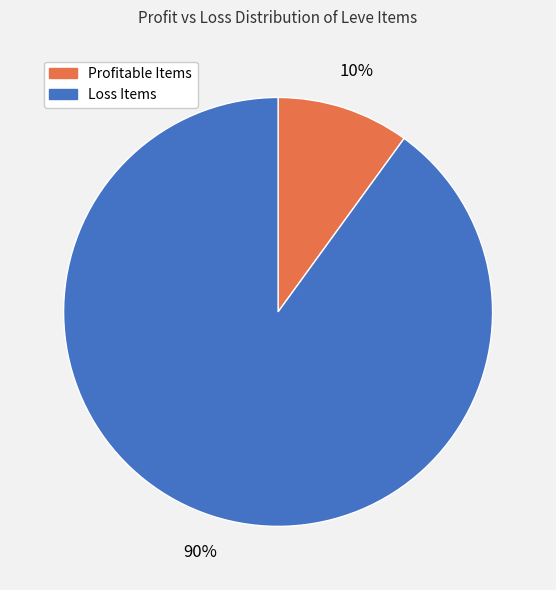

How many segments does this pie chart have?

2